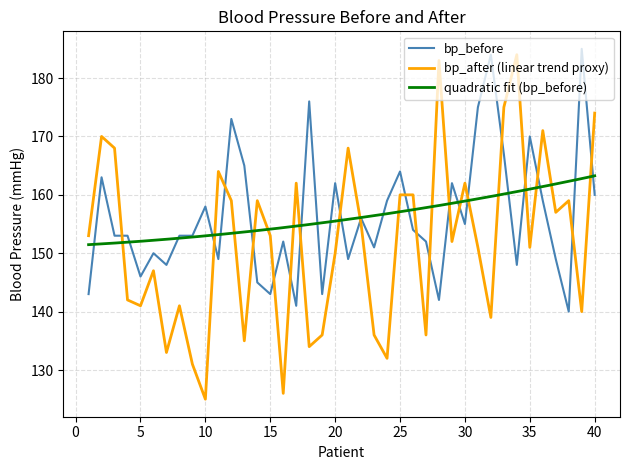

Count the number of categories in the chart.

40